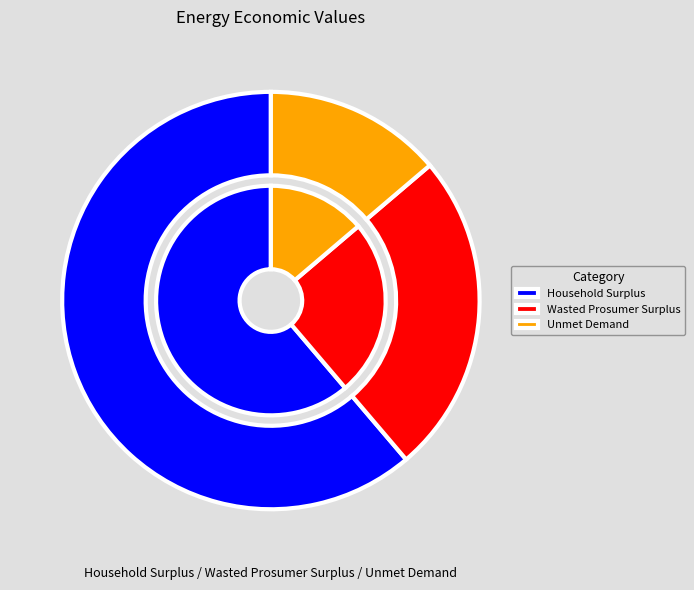

Is there any slice that represents more than half of the pie?

Yes